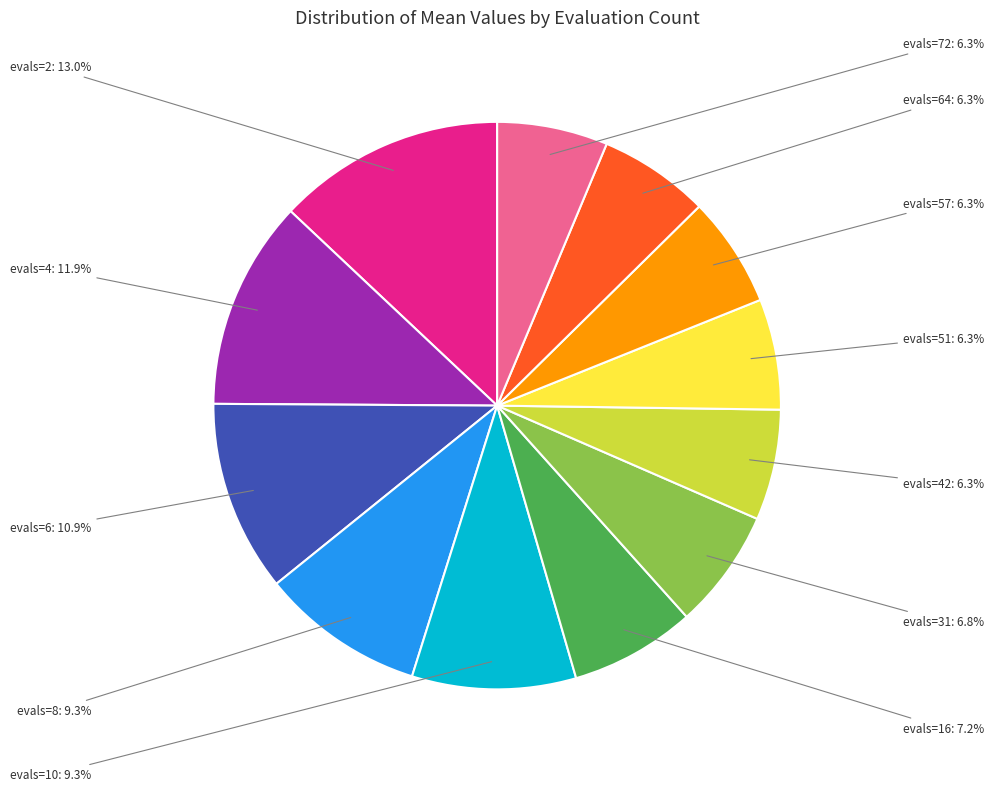

Which slice is the smallest?

evals=42